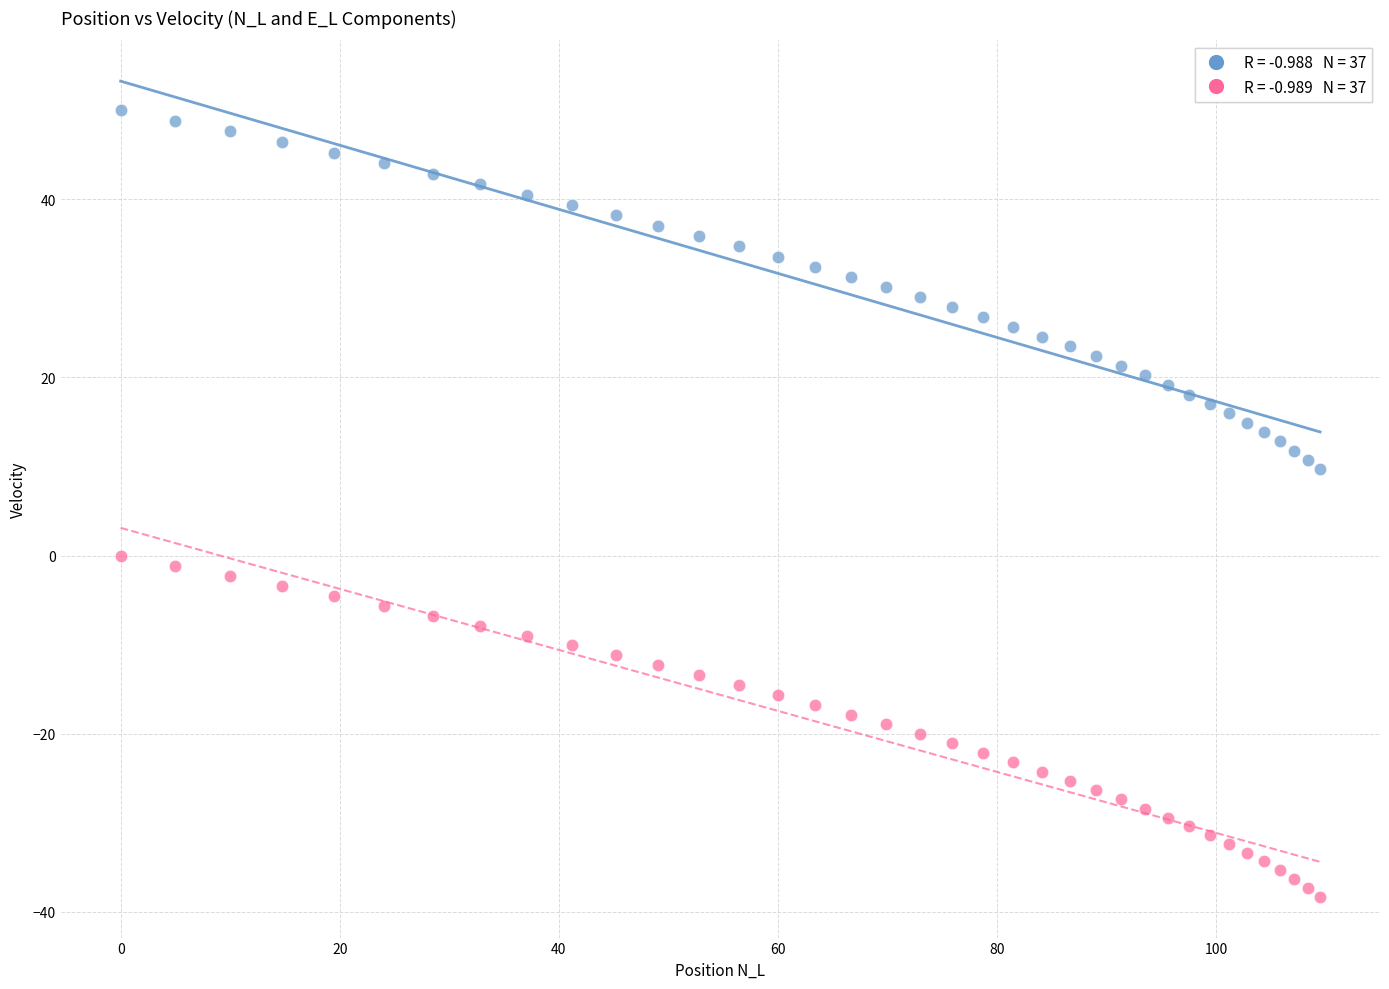

Across all data points, what is the range of Y values (max minus min)?

88.3